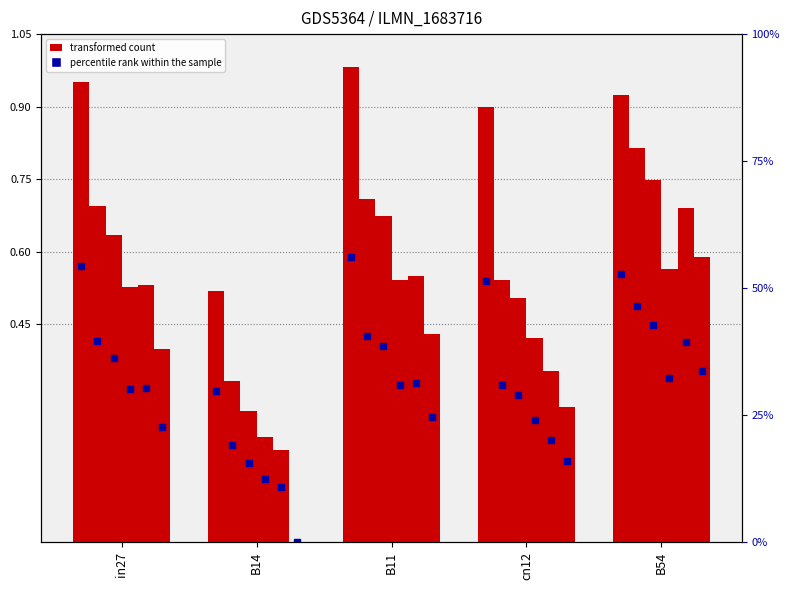

How many categories are shown in the chart?

5